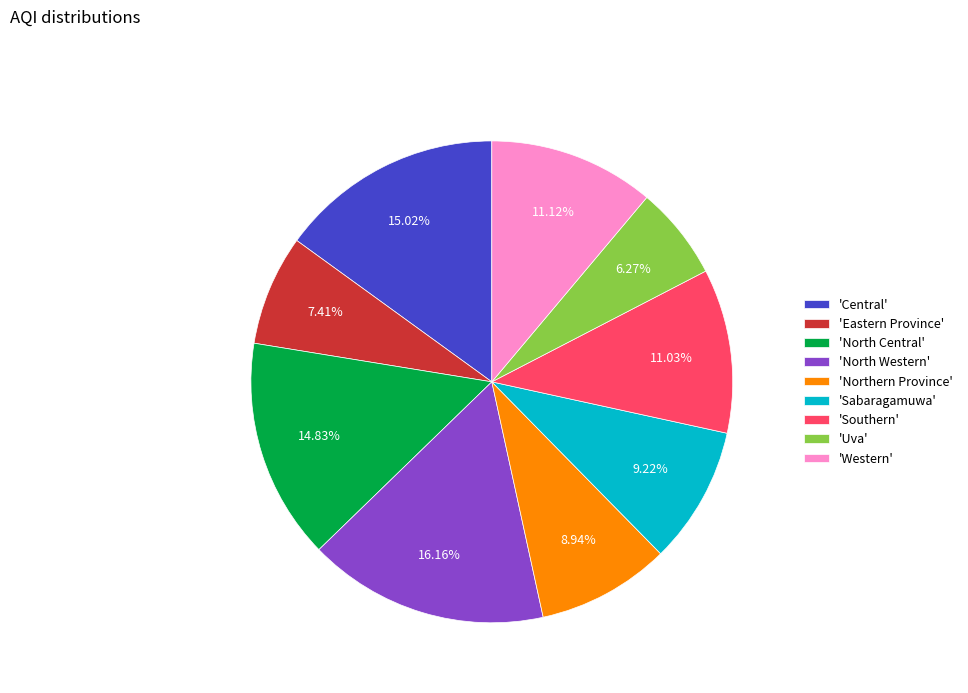

What is the smallest slice in the pie chart?

'Uva'